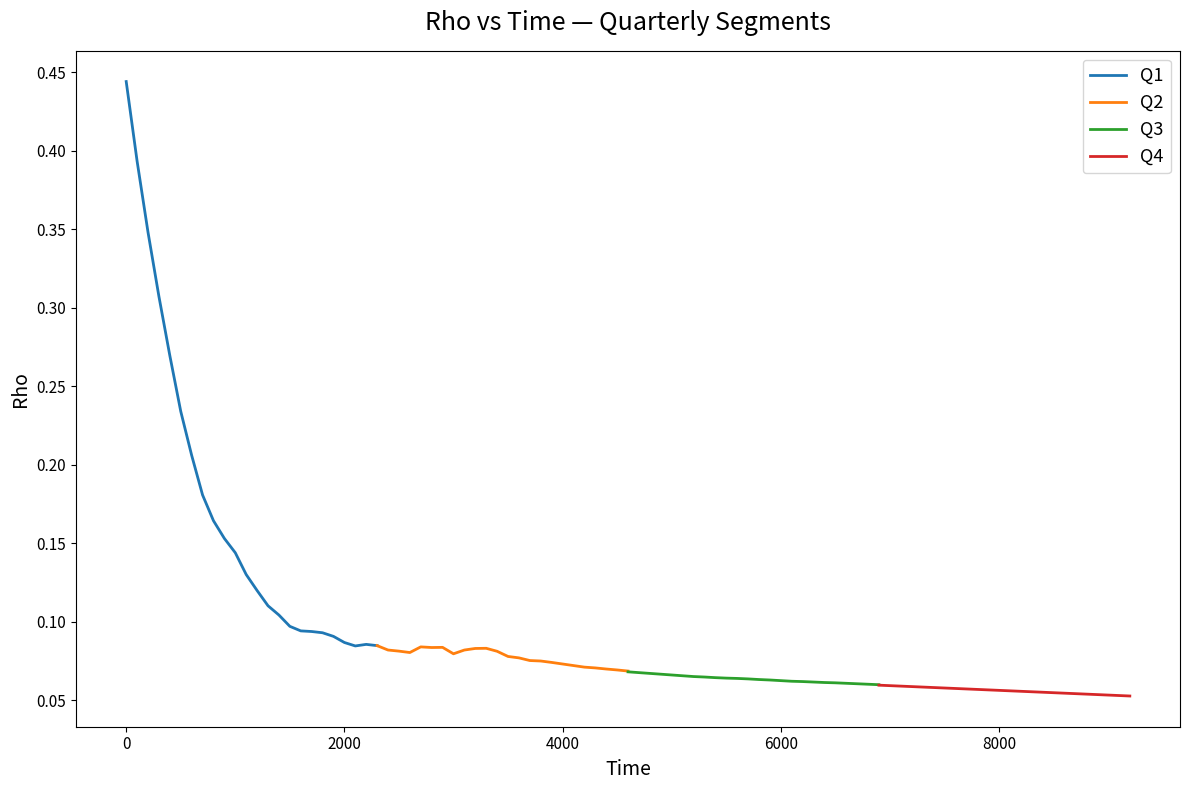

What is the value of the Q4 point at the 8th from the left?

0.1